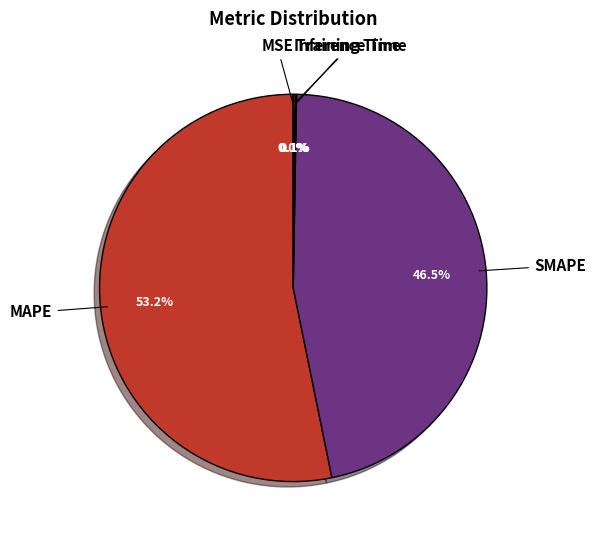

Is there a majority slice in this chart?

Yes